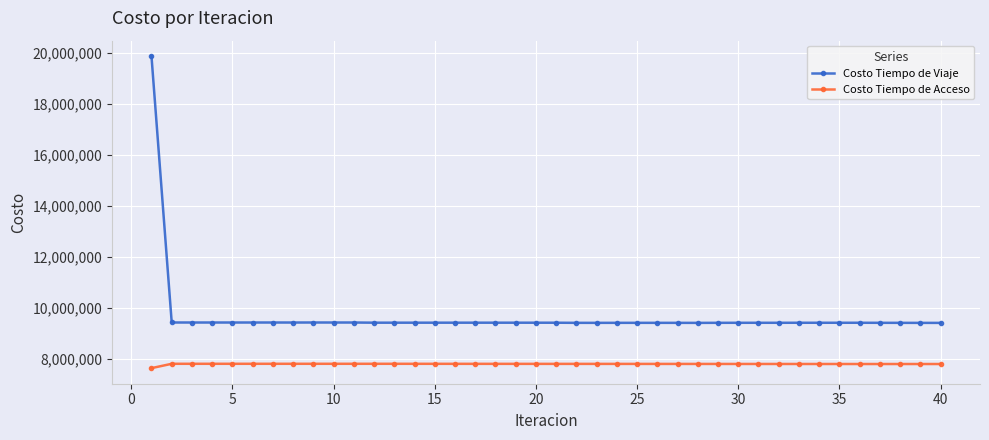

True or false: Costo Tiempo de Acceso has more than 0 interior local peaks.

True